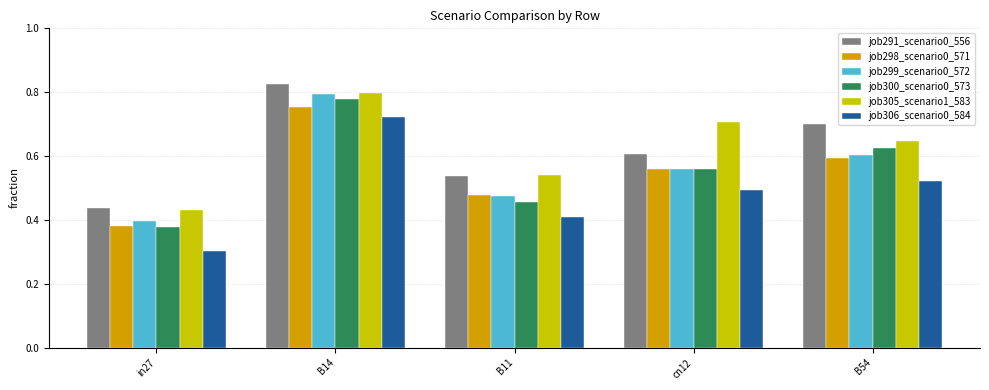

What position from the left is B14?

2